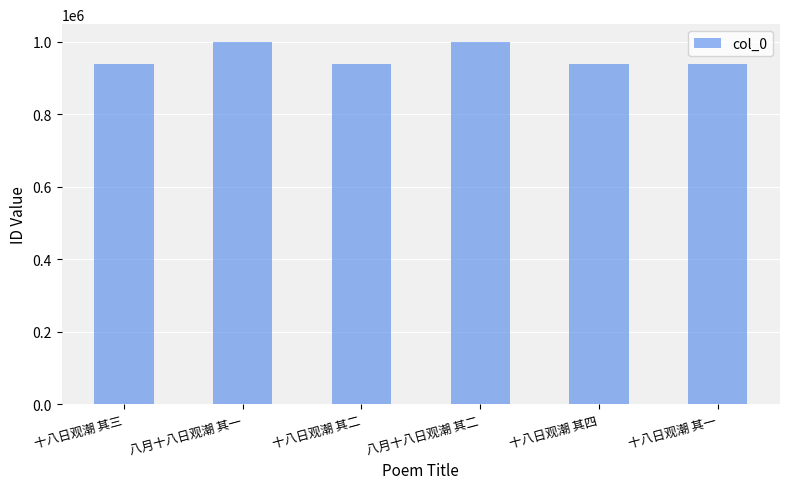

Is it true that the value at 八月十八日观潮 其二 is 998557?

True